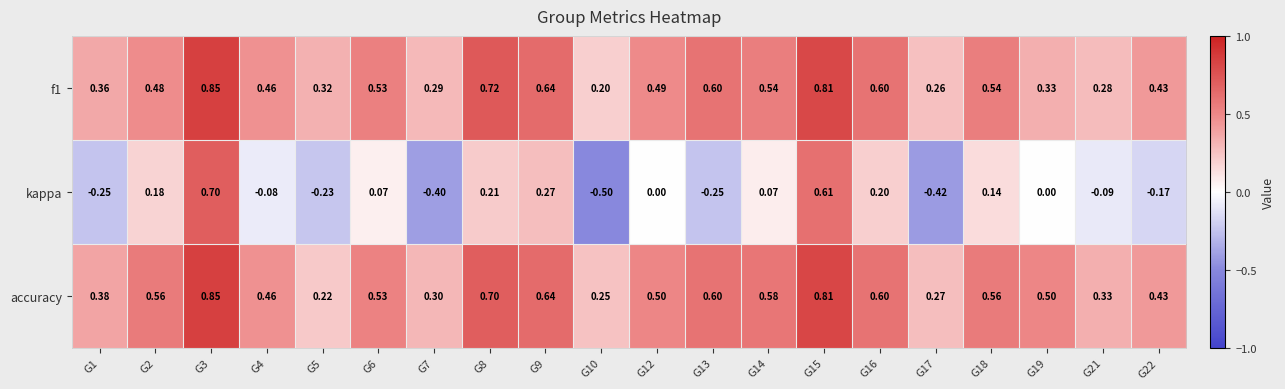

Which series has the largest range (max minus min)?

kappa